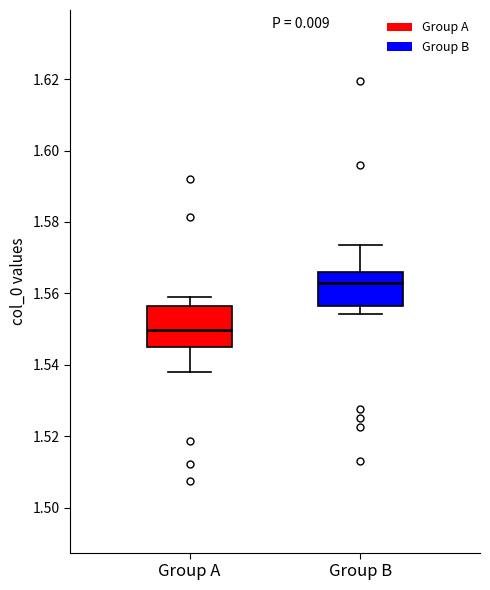

Where does the median line of the box for Group A sit on the y-axis? The values are not printed on the chart, so give them approximately, as read against the axis.

1.550